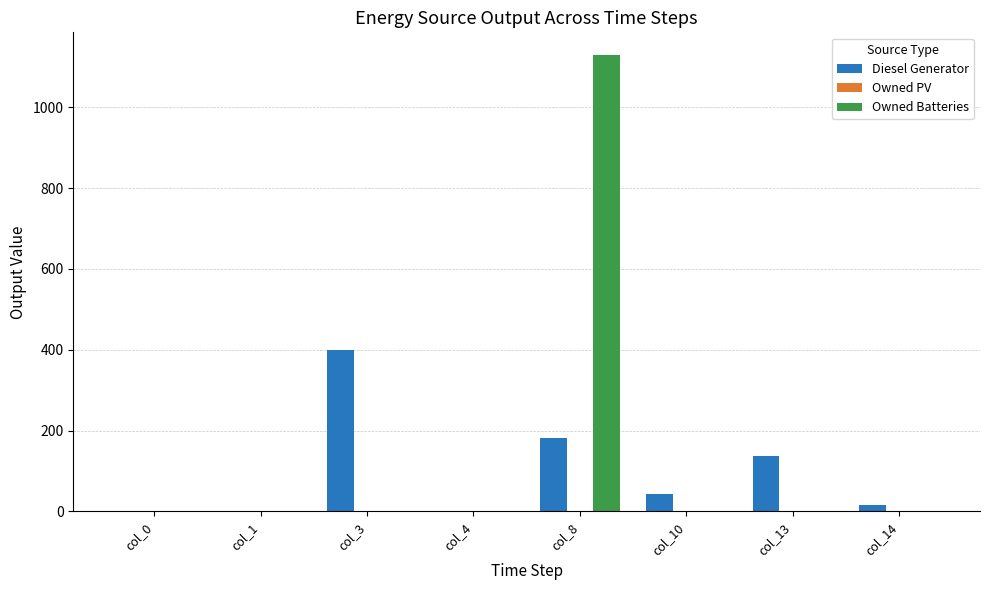

Are the bars grouped side by side (vs. stacked)?

Yes